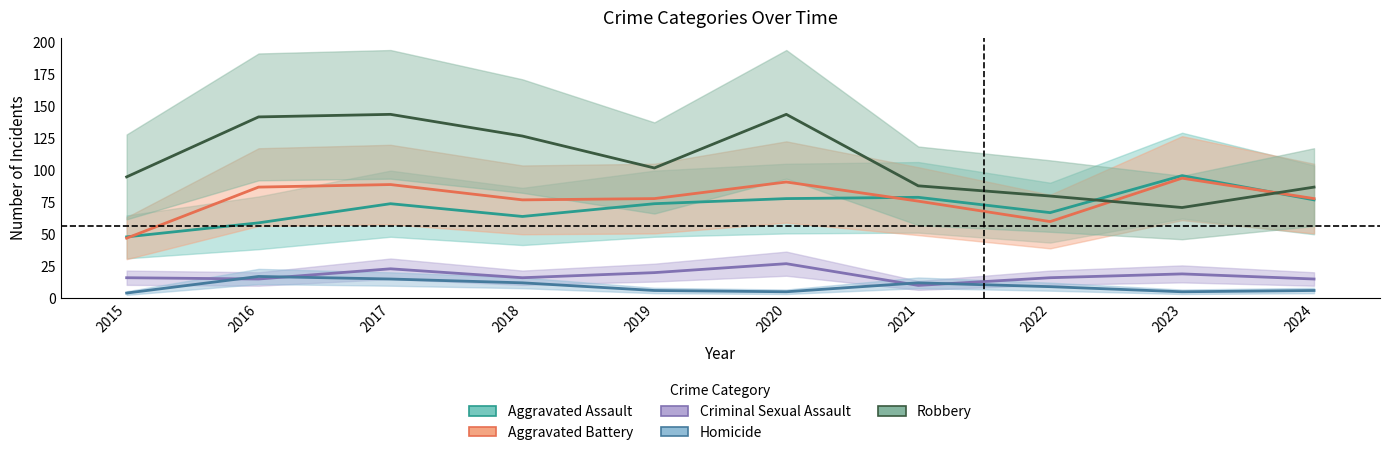

Rank the series at 2018 from lowest to highest value.

Homicide, Criminal Sexual Assault, Aggravated Assault, Aggravated Battery, Robbery